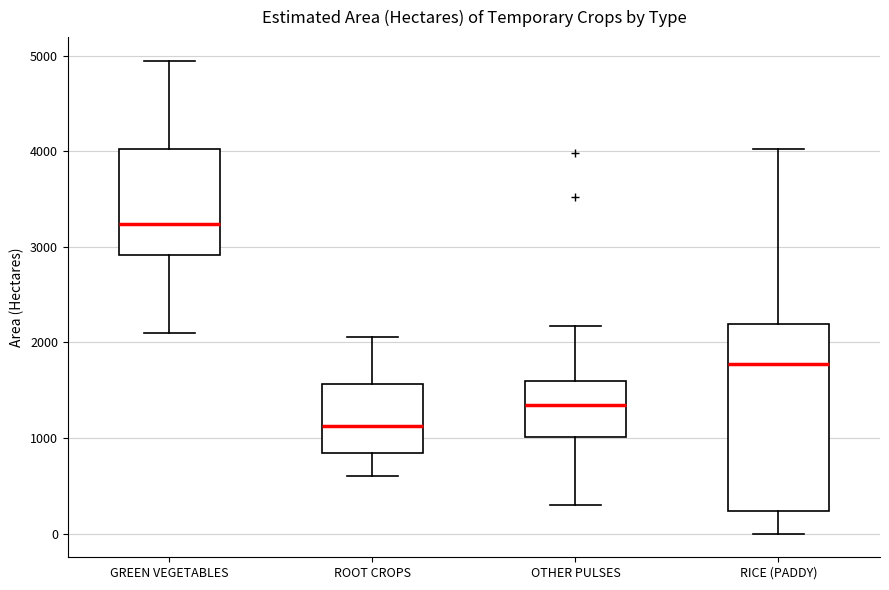

Which box has the lowest median line?

ROOT CROPS